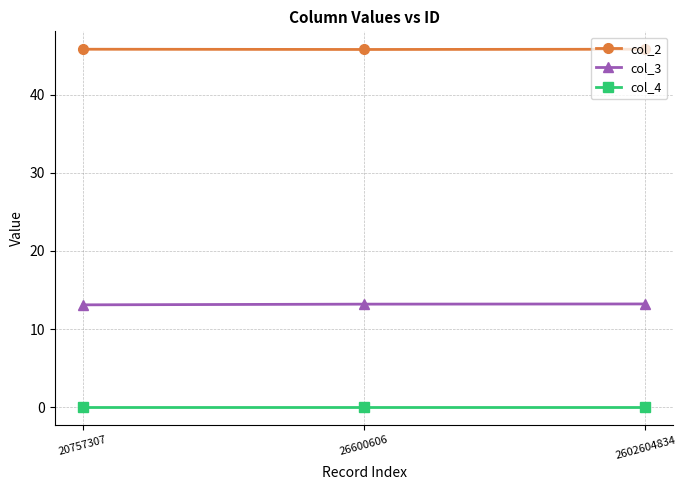

What is the spread (max minus min) of values at 26600606?

45.8